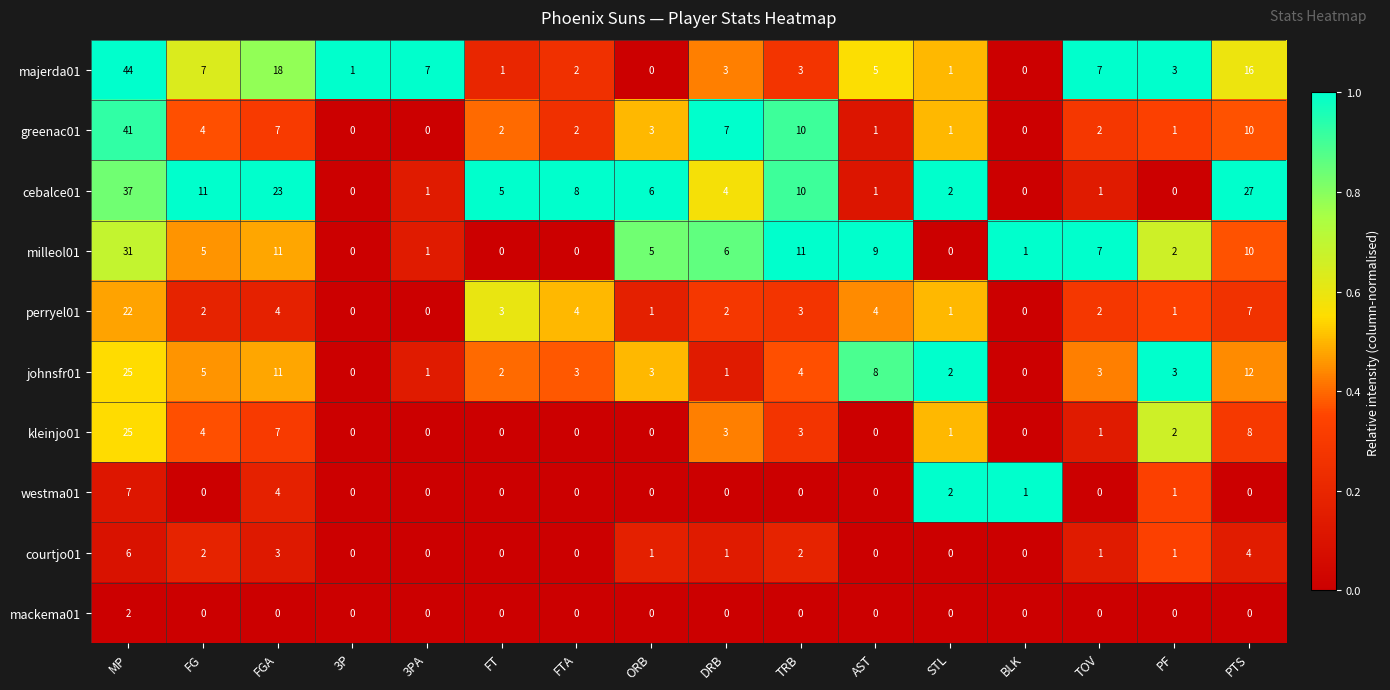

What is the difference between the highest and lowest values at MP?

42